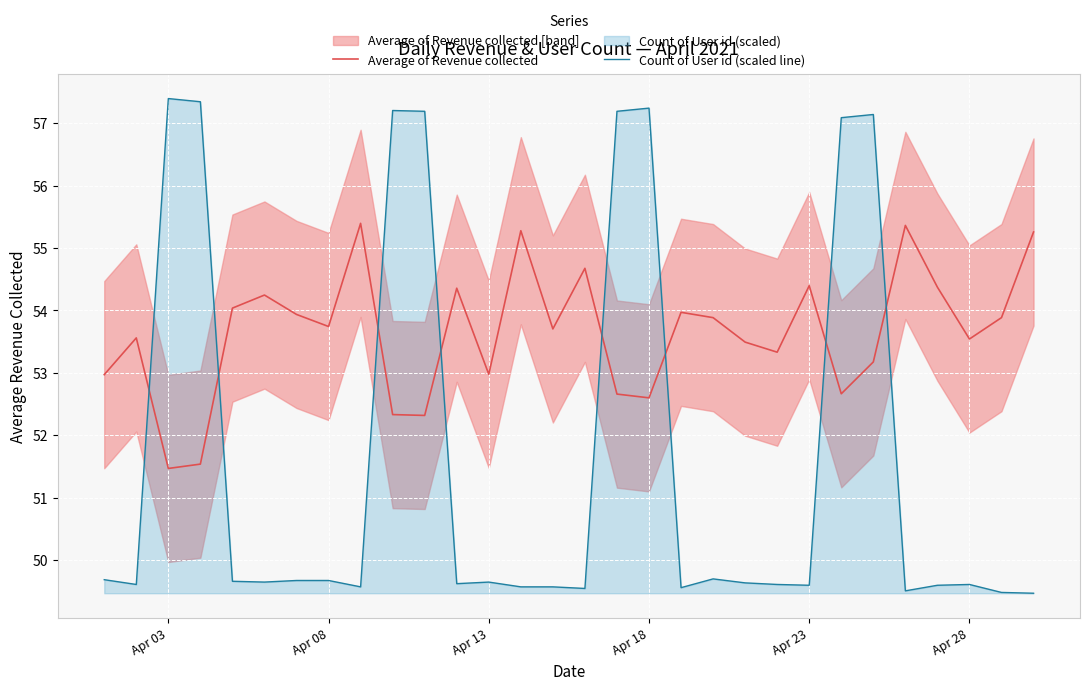

What is the difference between the maximum and second lowest values in the Count of User id (scaled line) series?

7.9